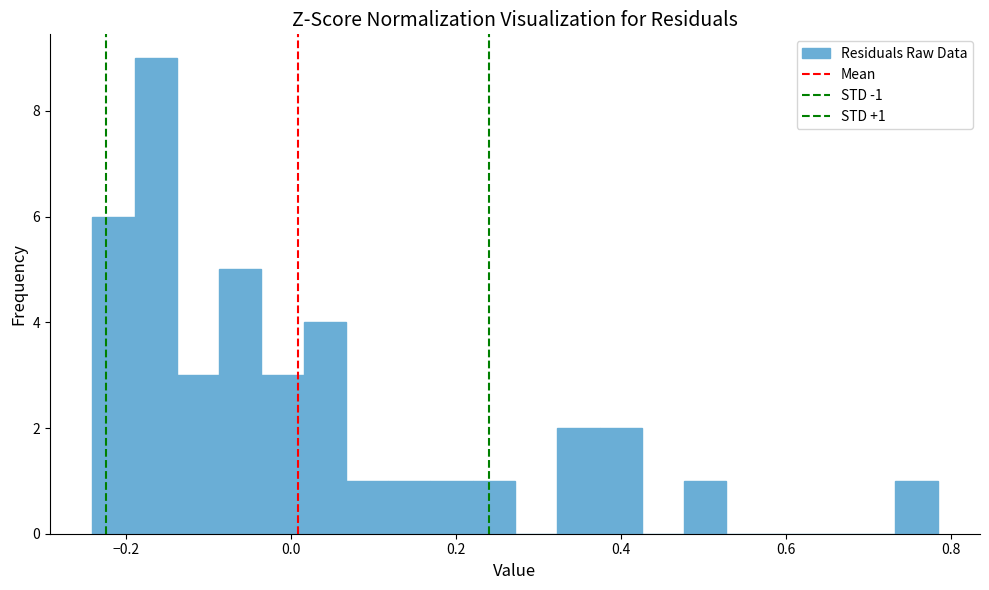

Around what value on the x-axis is the tallest bar? Give the approximate position of its centre, as read against the axis.

-0.16